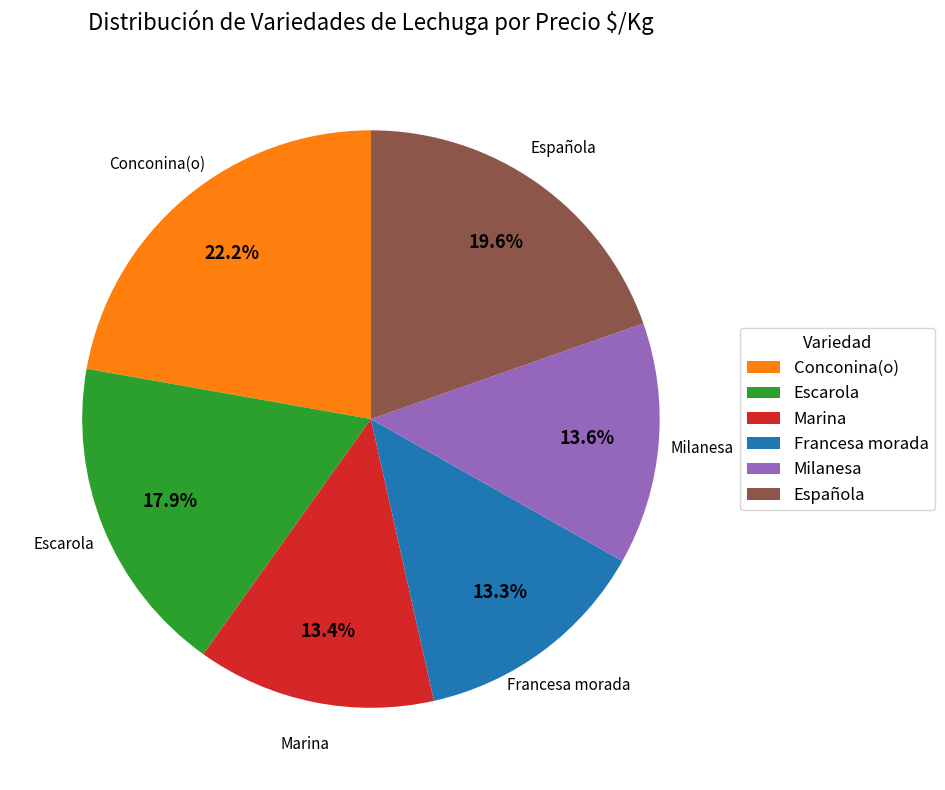

What is the total percentage of Marina and Conconina(o)?

35.6%